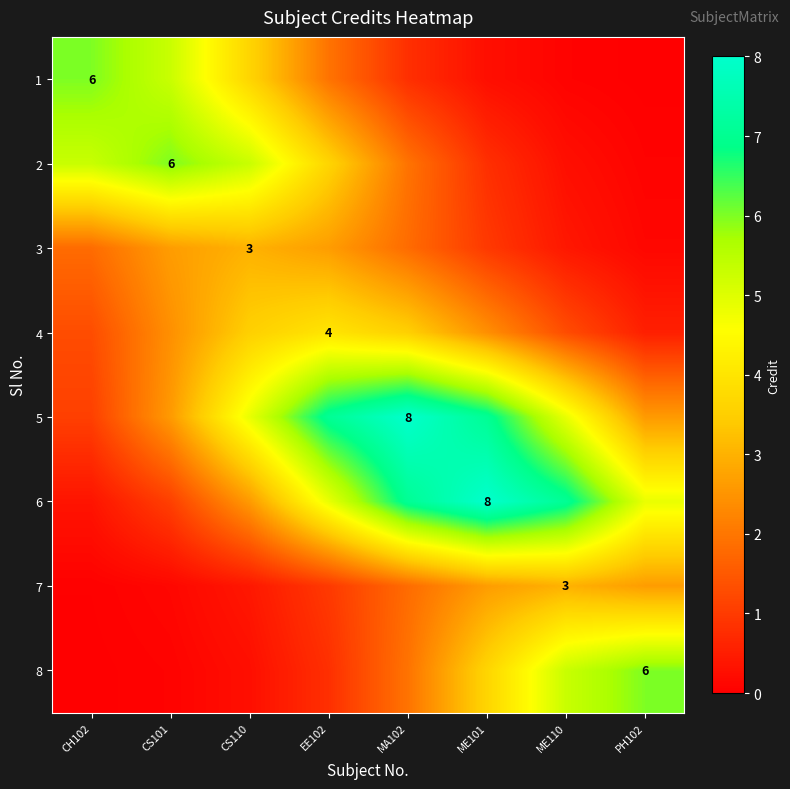

What is the difference between the highest and lowest values at CS101?

5.9